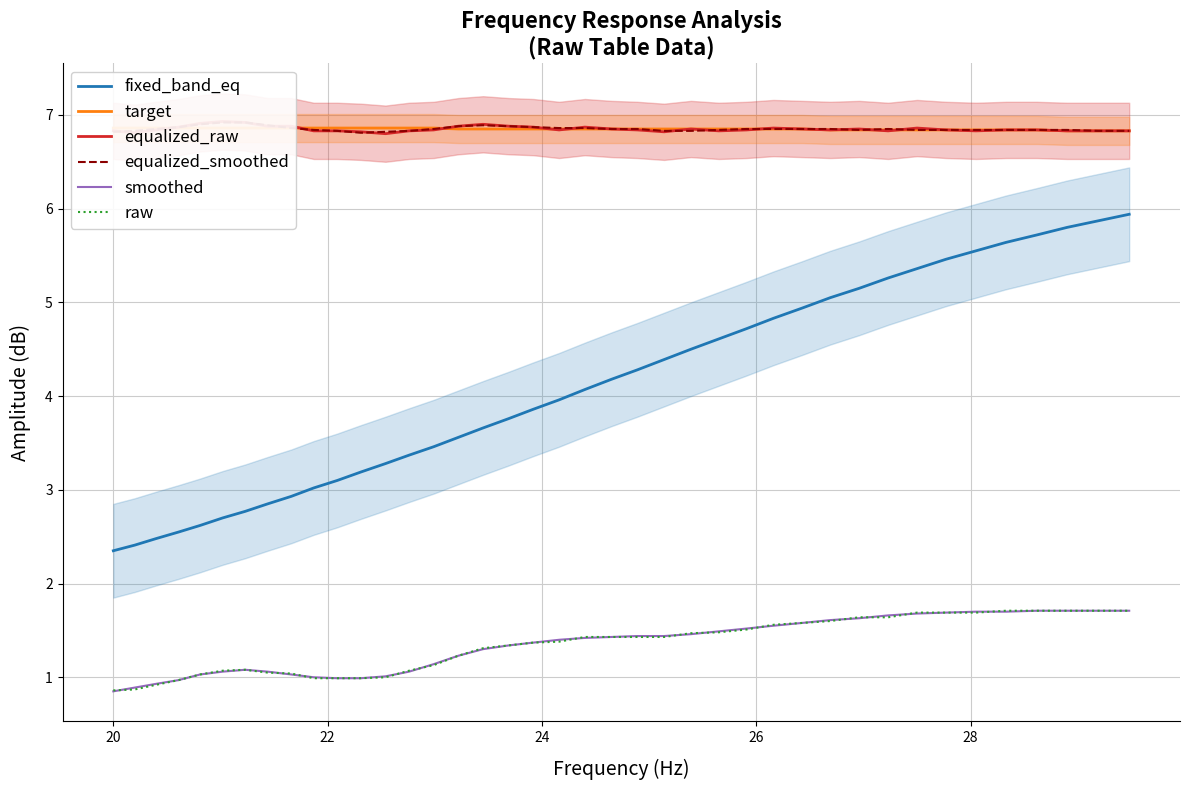

True or false: raw and fixed_band_eq cross at least once.

False